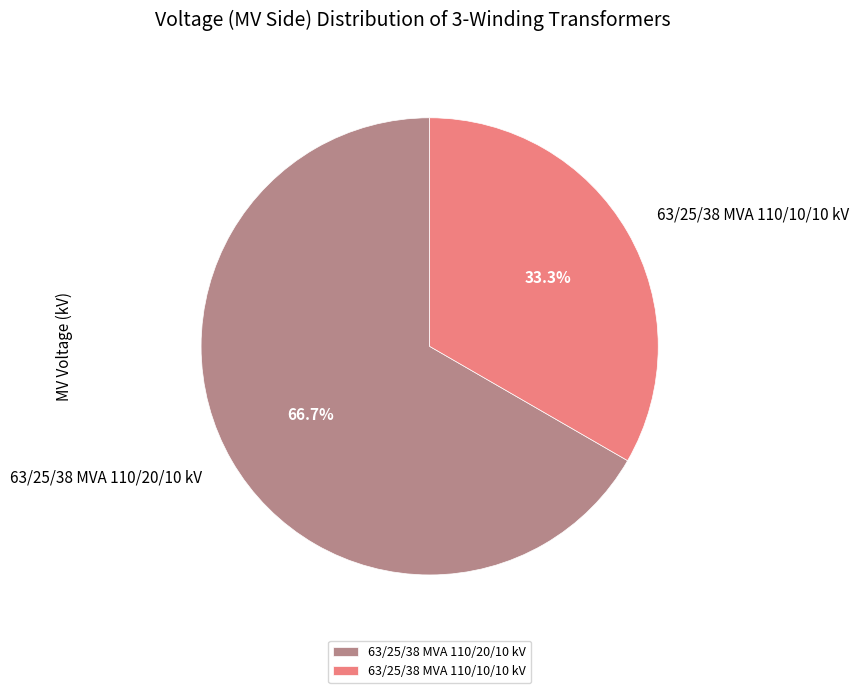

To the nearest percent, what is the difference between the 63/25/38 MVA 110/10/10 kV and 63/25/38 MVA 110/20/10 kV slice percentages?

33%